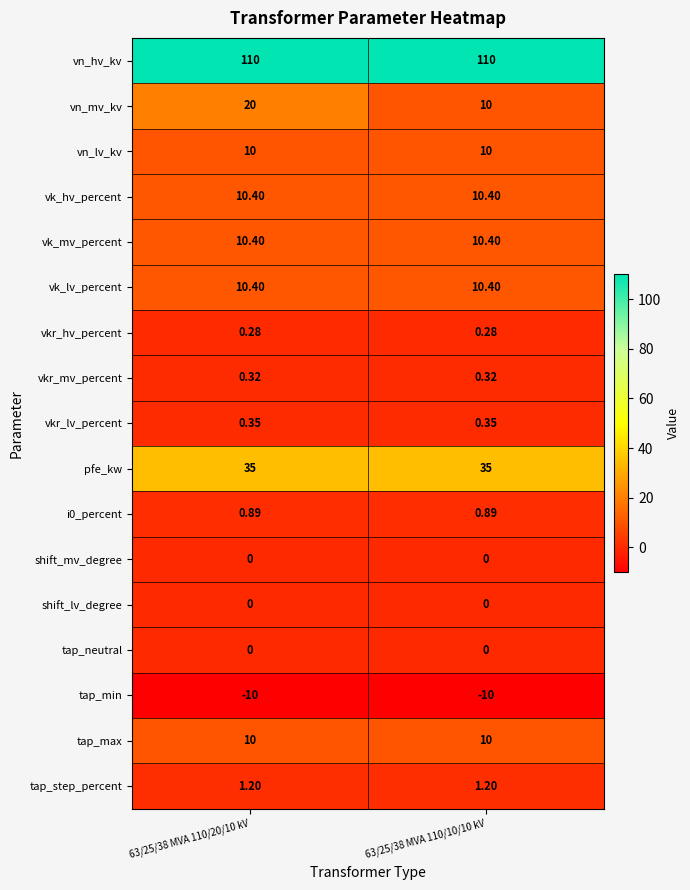

What is the greatest value displayed?

110.0